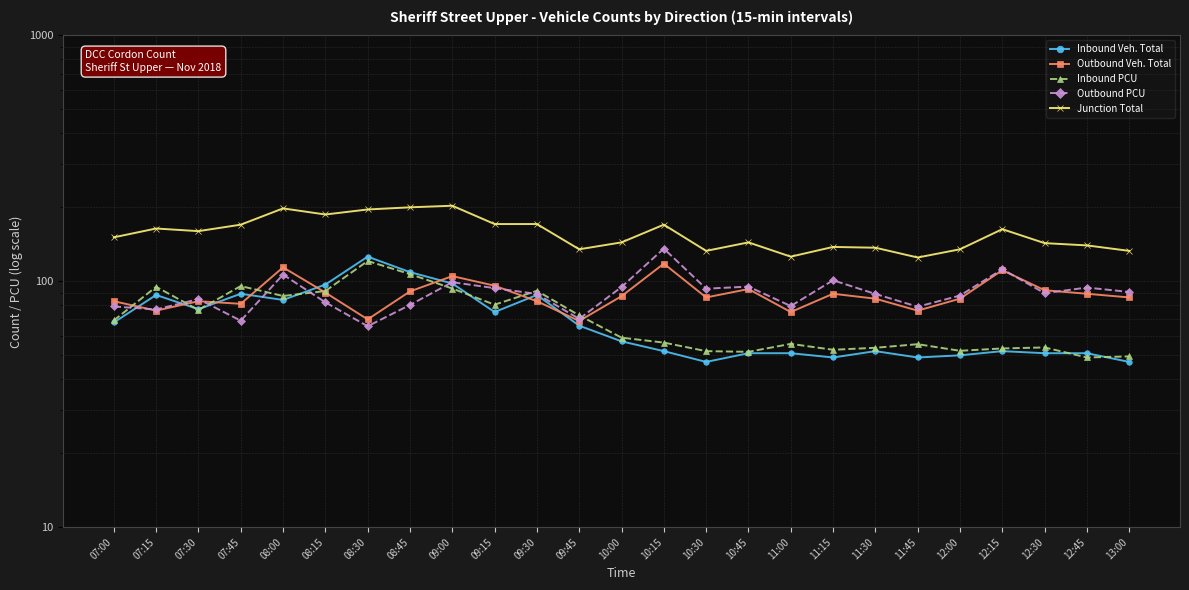

What is the maximum value for Inbound PCU?

121.0